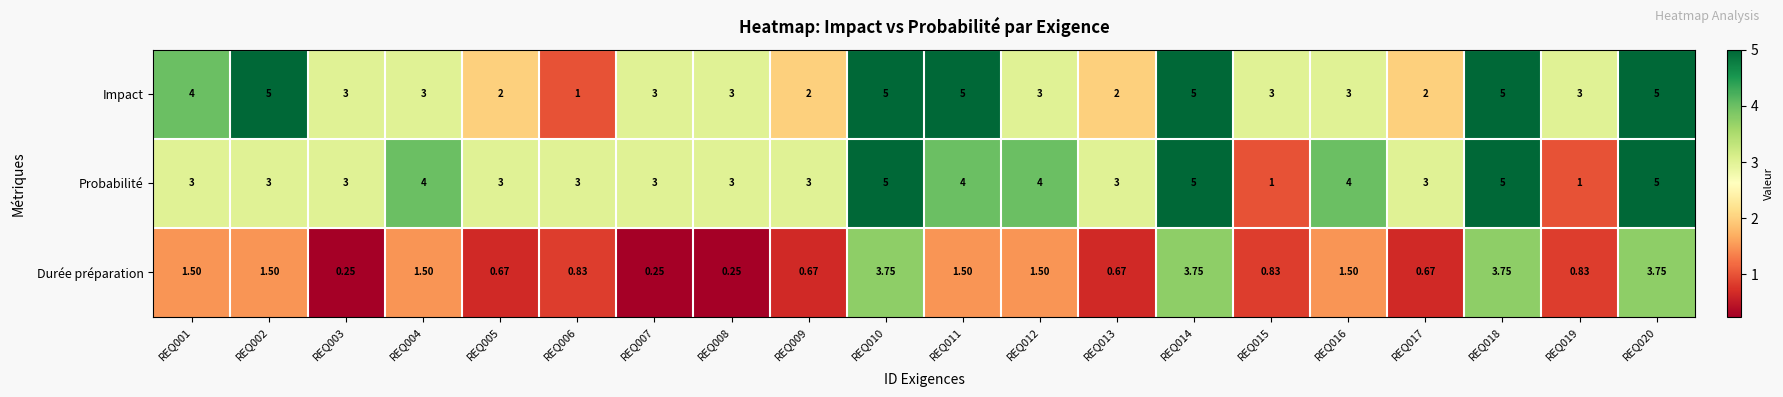

Between REQ008 and REQ018, which series saw the biggest shift?

Durée préparation